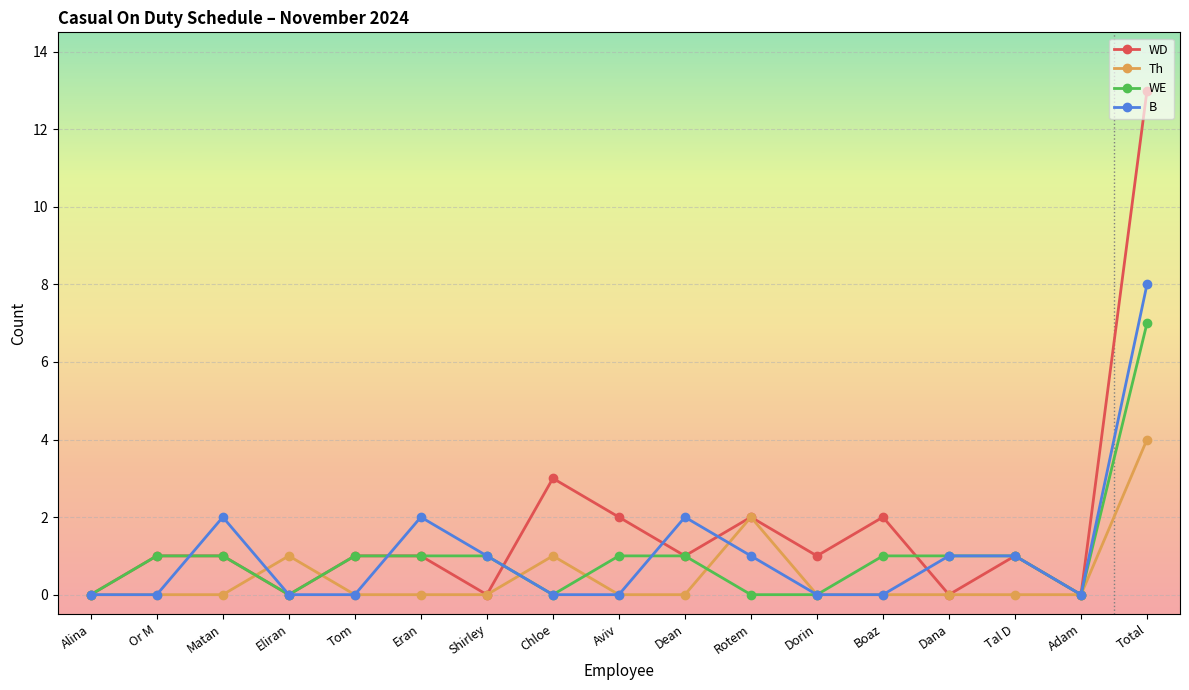

Which series has the largest range (max minus min)?

WD